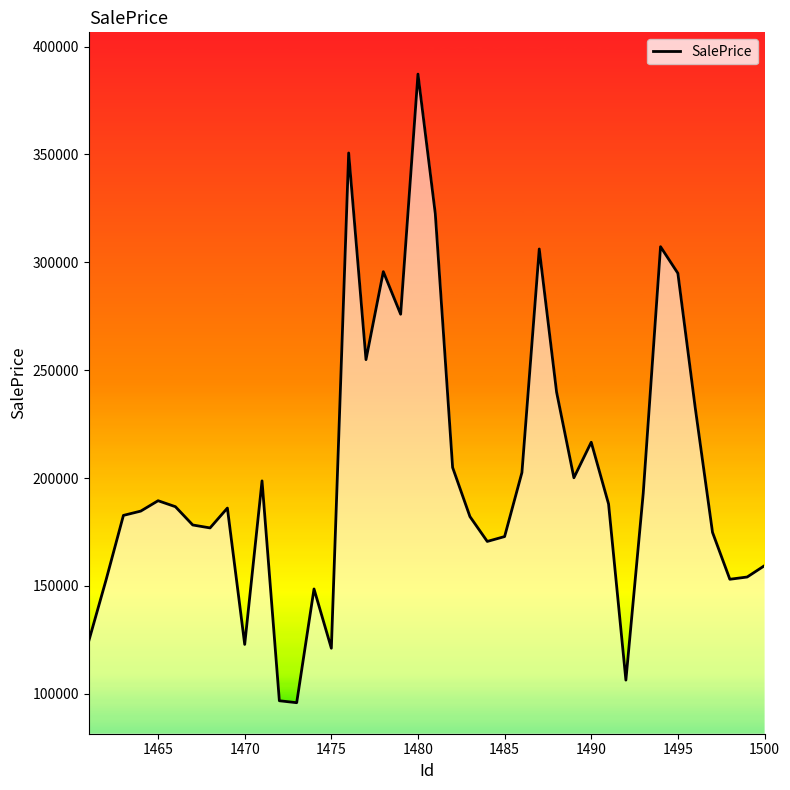

What is the difference between the maximum and minimum values?

291358.1